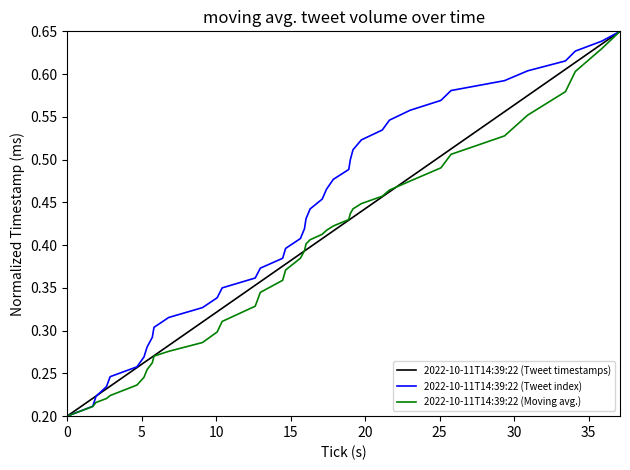

What are all the series names shown in the legend?

2022-10-11T14:39:22 (Tweet timestamps), 2022-10-11T14:39:22 (Tweet index), 2022-10-11T14:39:22 (Moving avg.)